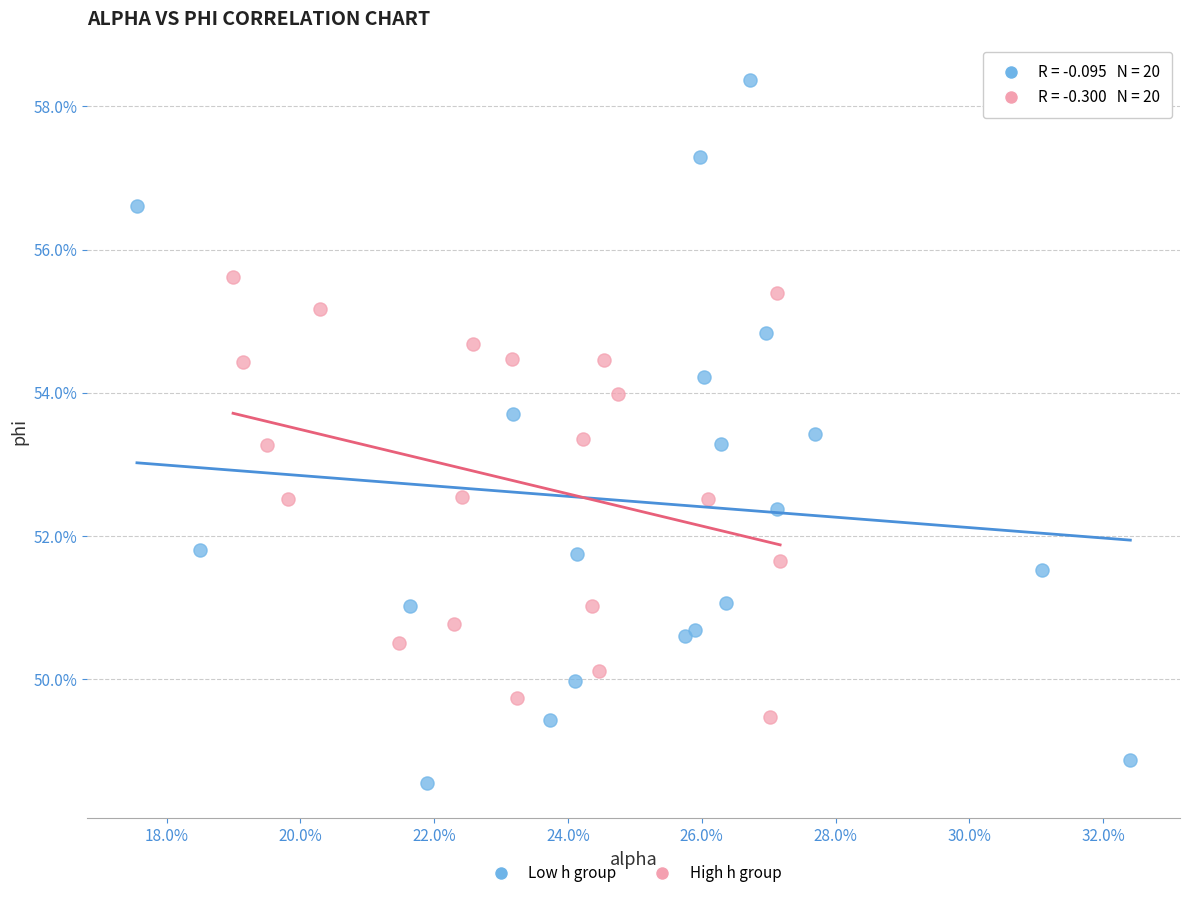

Which series reaches the maximum Y coordinate?

Low h group